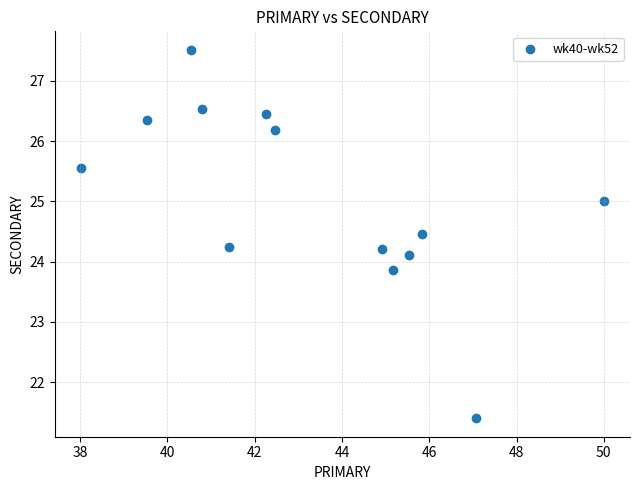

What is the range of X values (max minus min)?

12.0